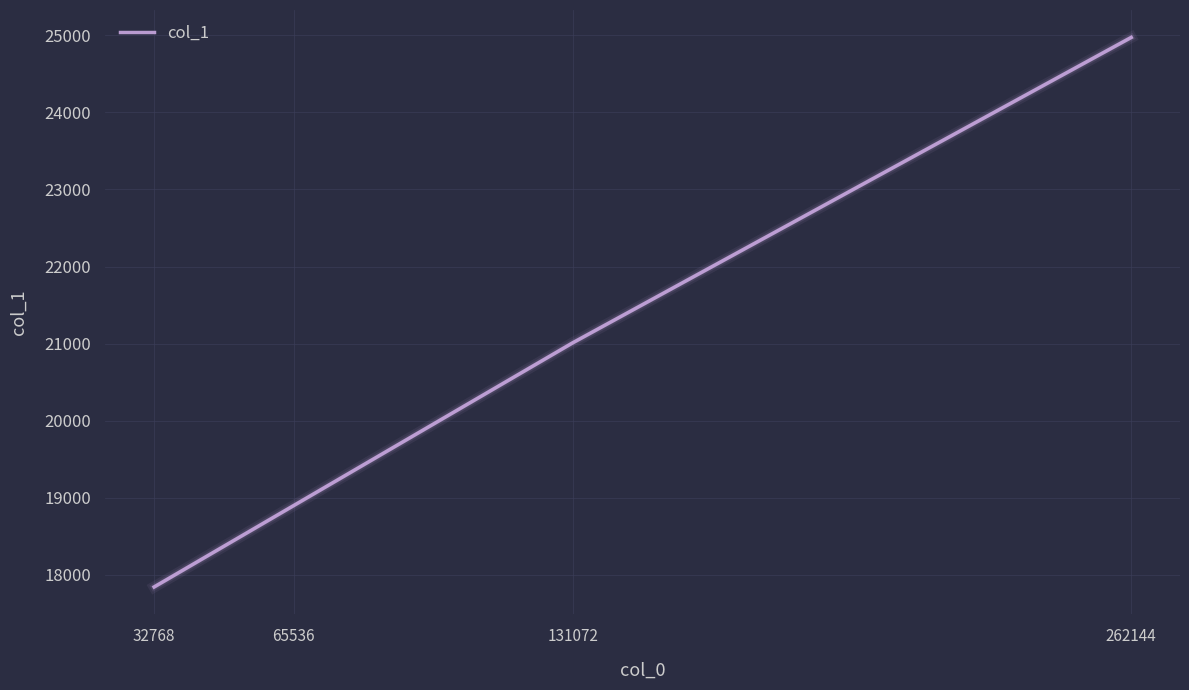

What is the change in value from 32768 to 131072?

+3168